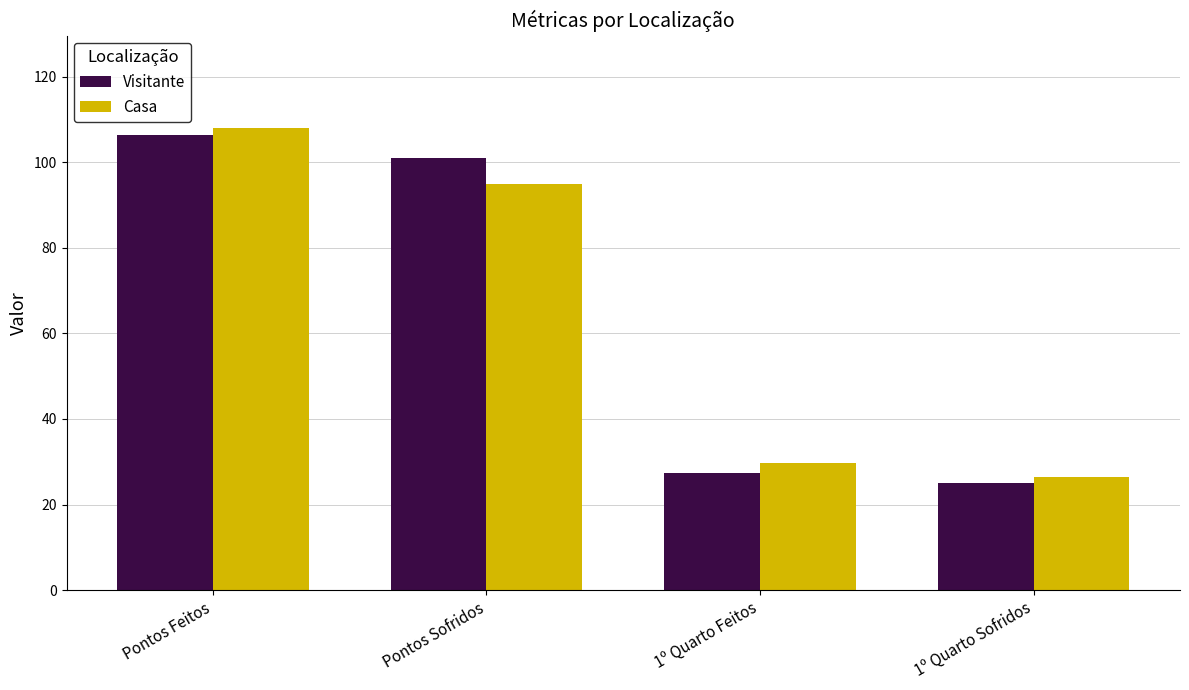

Reading left to right, list all the values displayed in this chart.

Visitante: Pontos Feitos=106.3	Pontos Sofridos=101.0	1º Quarto Feitos=27.3	1º Quarto Sofridos=25.0
Casa: Pontos Feitos=108.0	Pontos Sofridos=95.0	1º Quarto Feitos=29.7	1º Quarto Sofridos=26.3